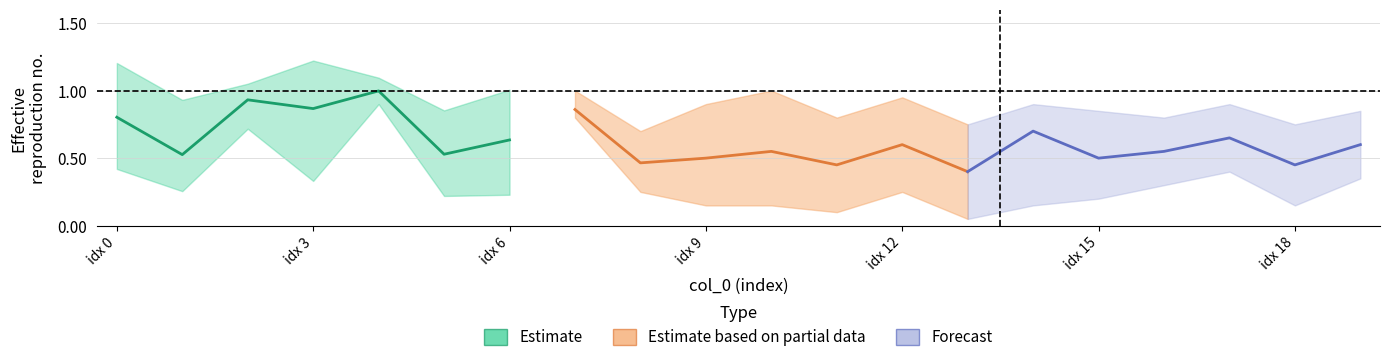

Is the value of Estimate based on partial data at idx 9 greater than the value of Forecast at idx 9?

No